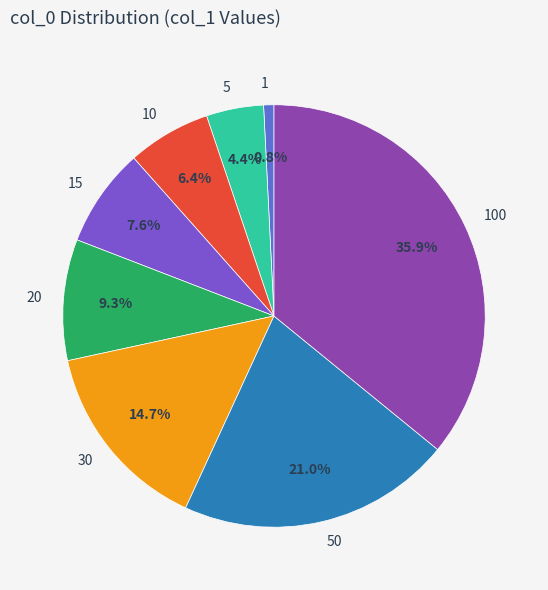

Is there a majority slice in this chart?

No